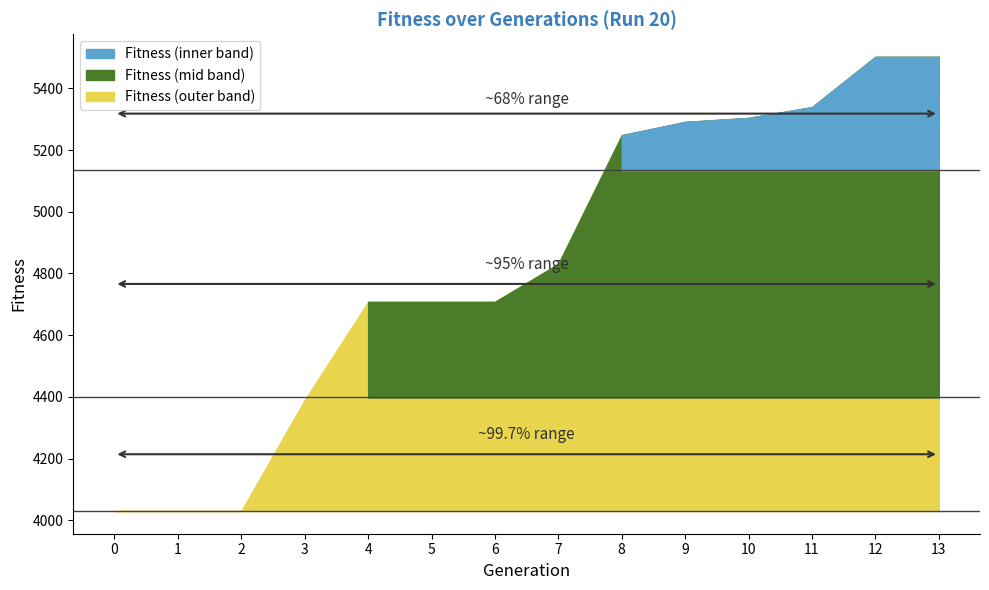

Is it true that the value at 8 is 5248?

True